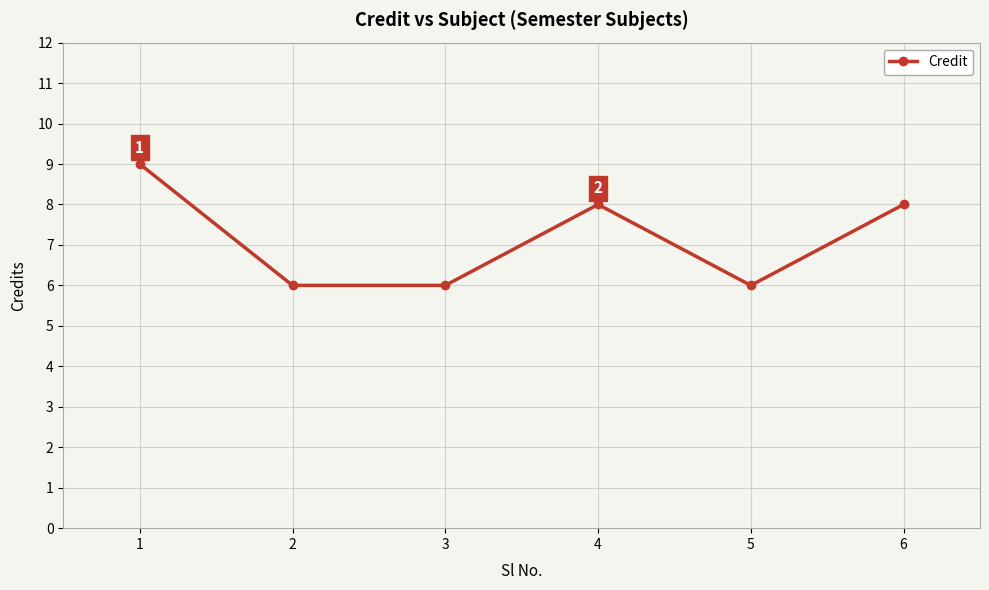

Does the chart have visible grid lines?

Yes